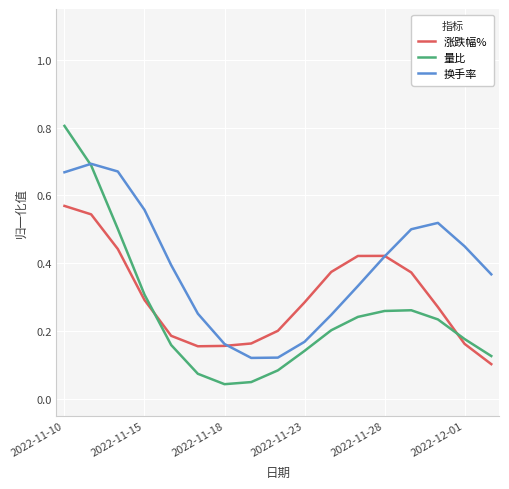

In 涨跌幅%, how many points are lower than both neighbors (excluding endpoints)?

1